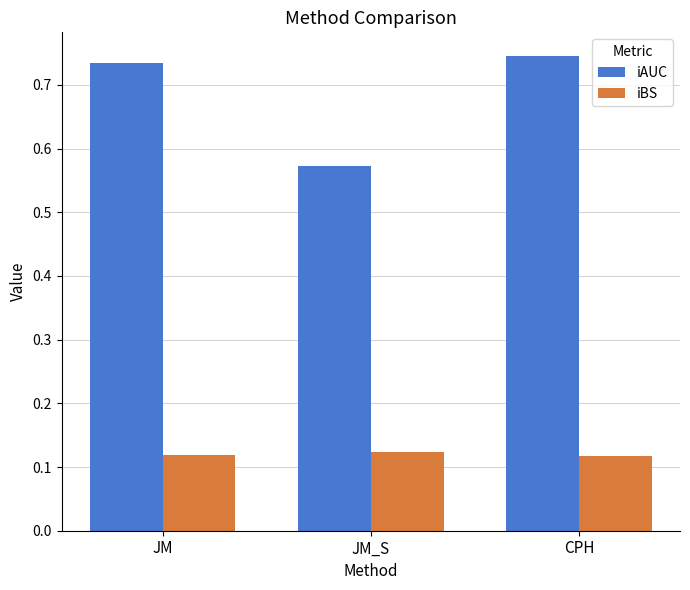

Which series has the widest spread of values?

iAUC